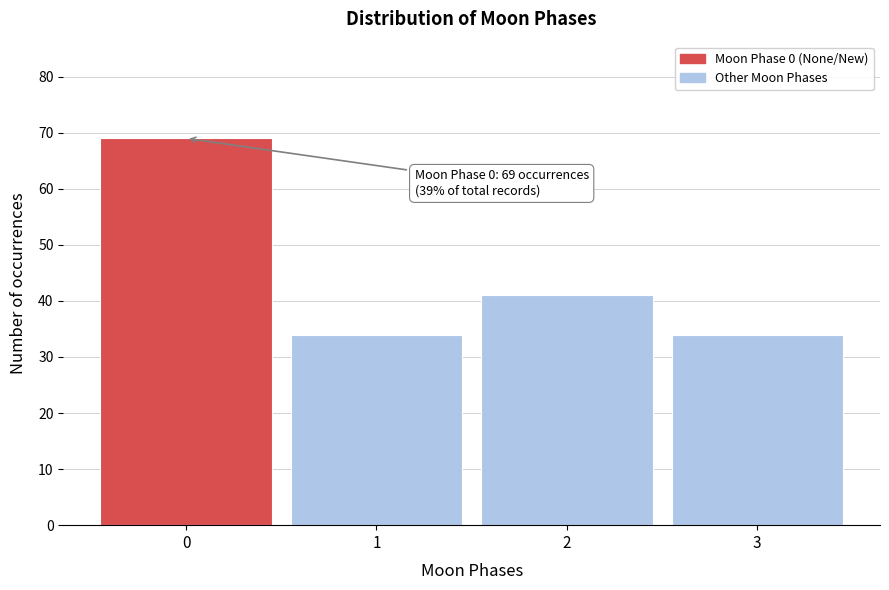

Reading right to left, list all the values displayed in this chart.

3=34	2=41	1=34	0=69